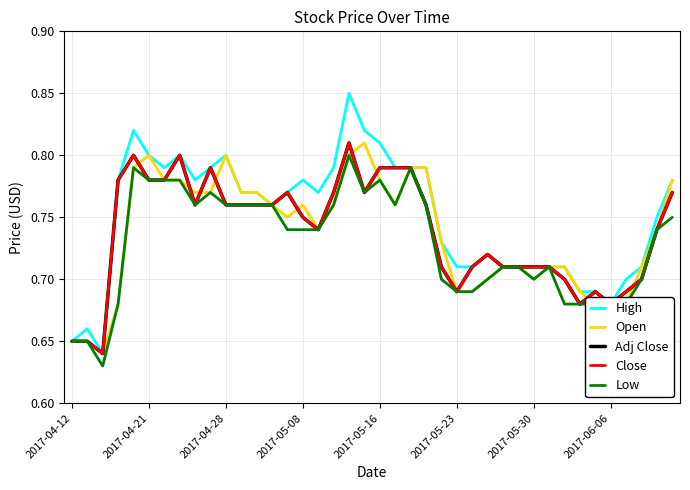

How many lines are shown in the chart?

5